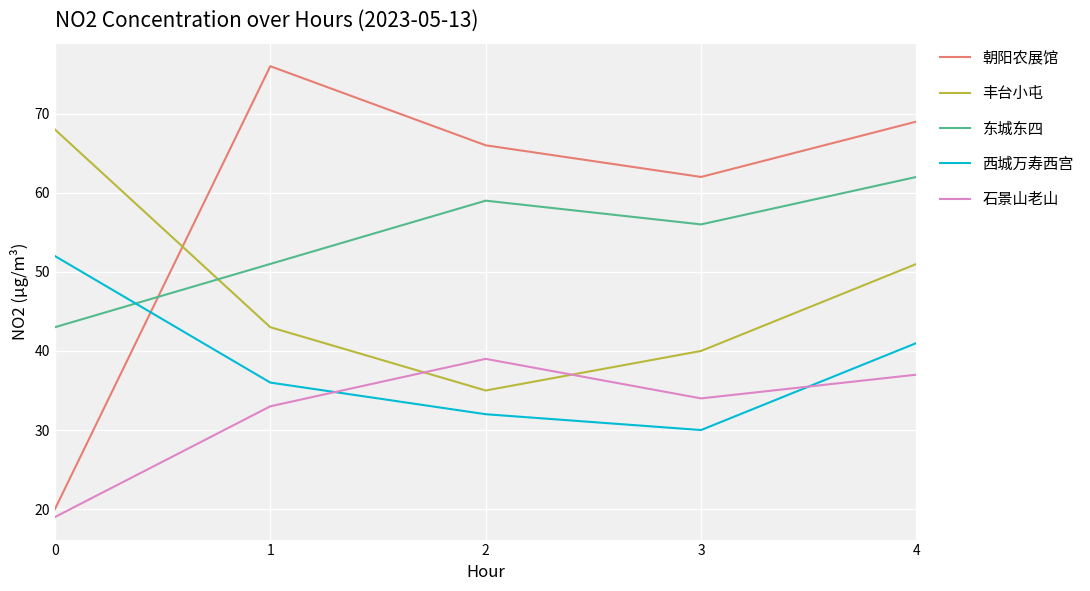

How many lines are shown in the chart?

5